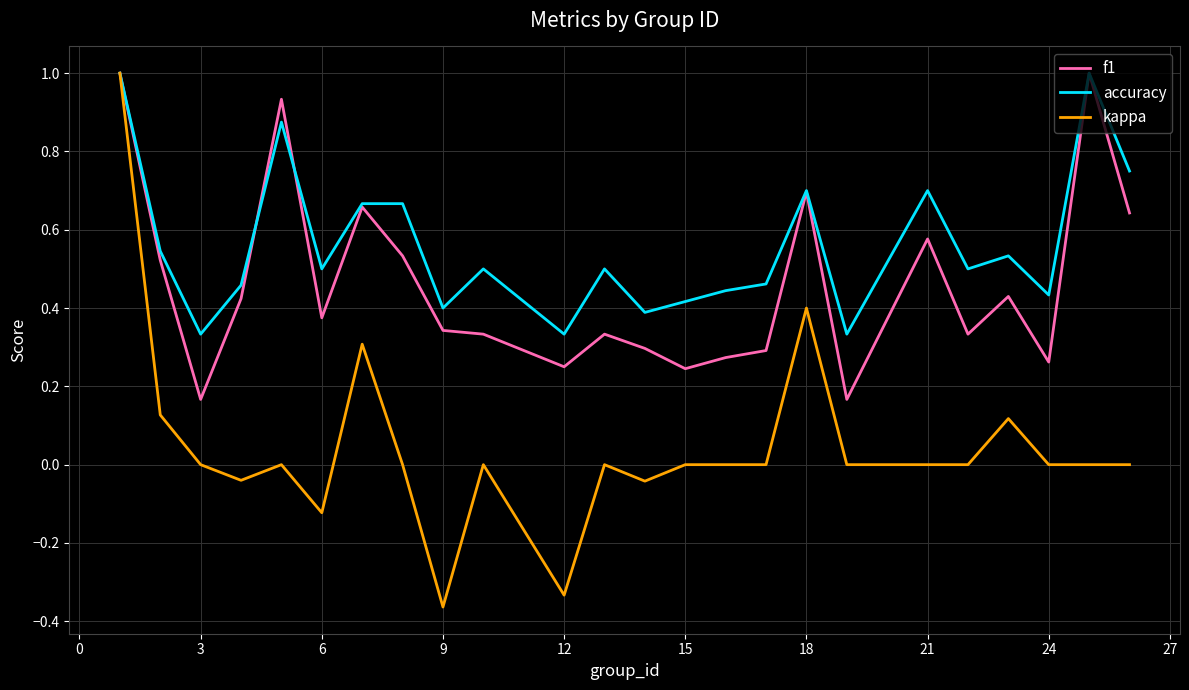

At how many categories does at least one series exceed 0?

24